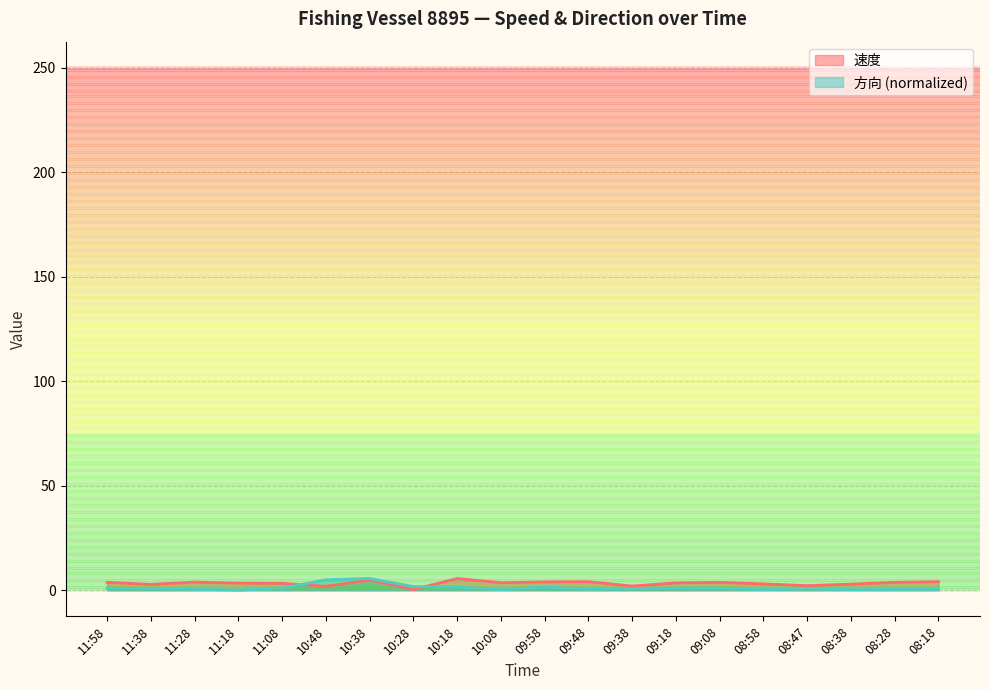

Count the number of data series in this chart.

2